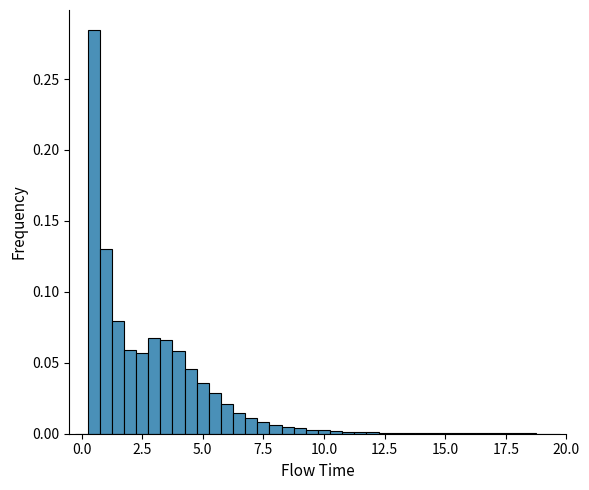

Read against the x-axis, roughly where is the centre of the tallest bar?

0.5